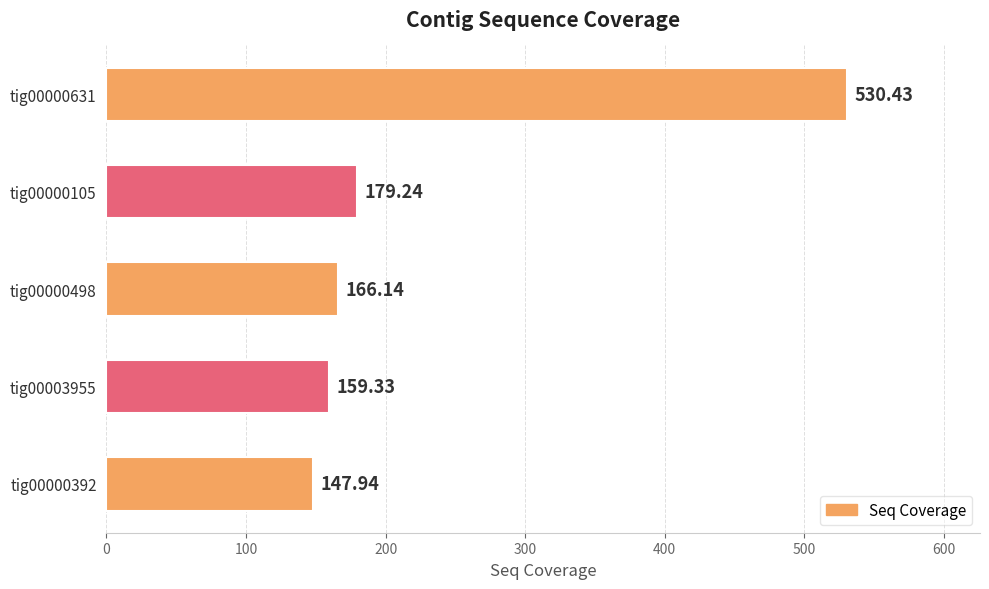

How many data points does each series have?

5